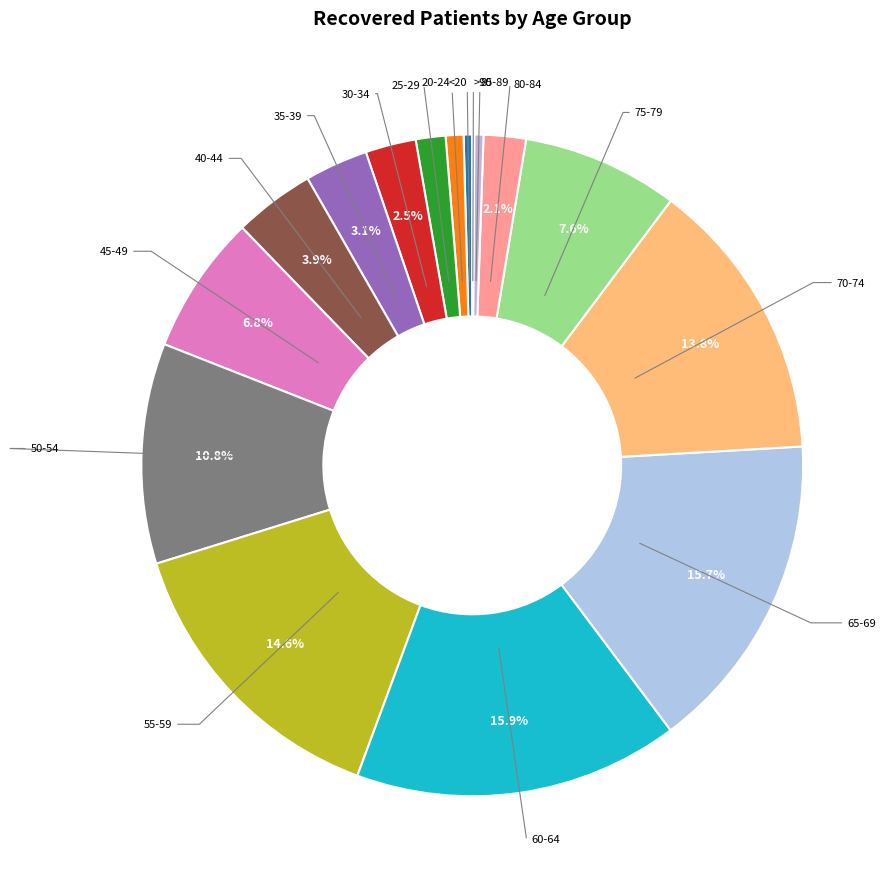

Does any single category account for the majority?

No